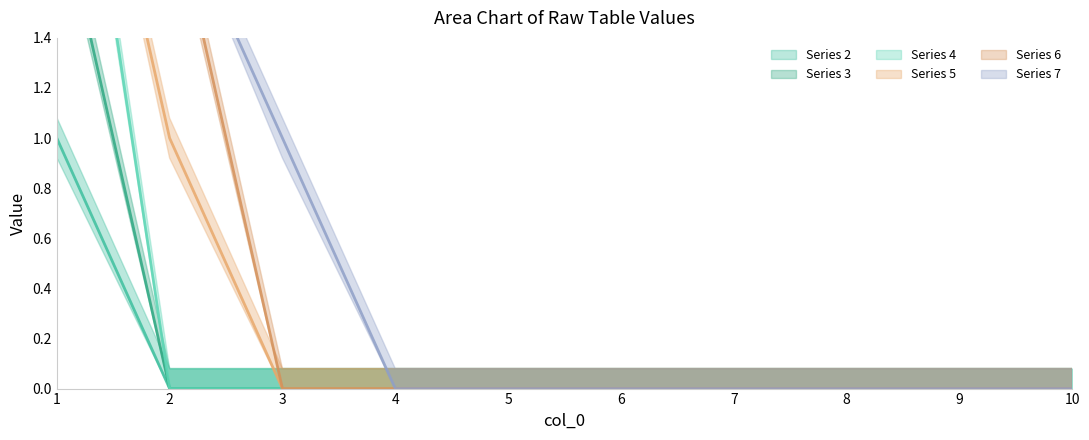

Which series changed the most between 4 and 10?

2